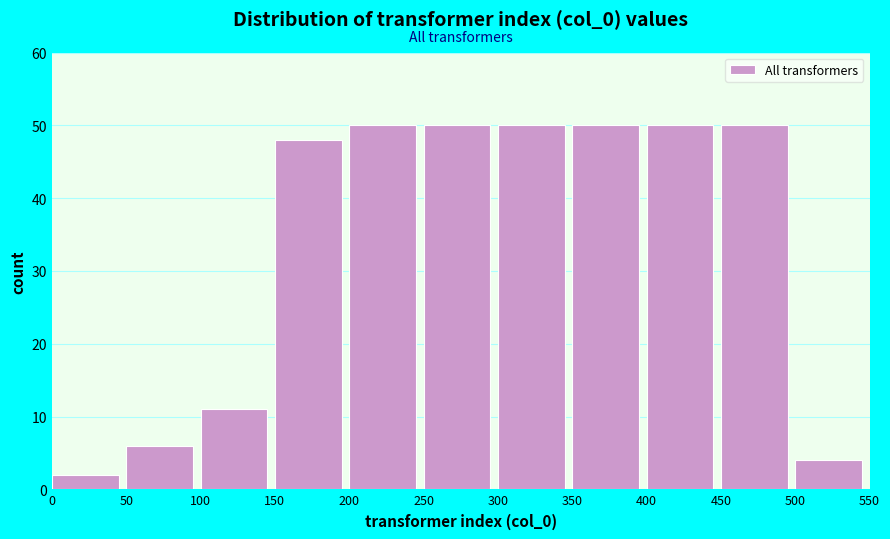

Reading left to right, transcribe this chart: for each bar, give the range it covers on the x-axis and its height. The values are not printed on the chart, so give them approximately, as read against the axis.

0 to 50: 2
50 to 100: 6
100 to 150: 11
150 to 200: 48
200 to 250: 50
250 to 300: 50
300 to 350: 50
350 to 400: 50
400 to 450: 50
450 to 500: 50
500 to 550: 4